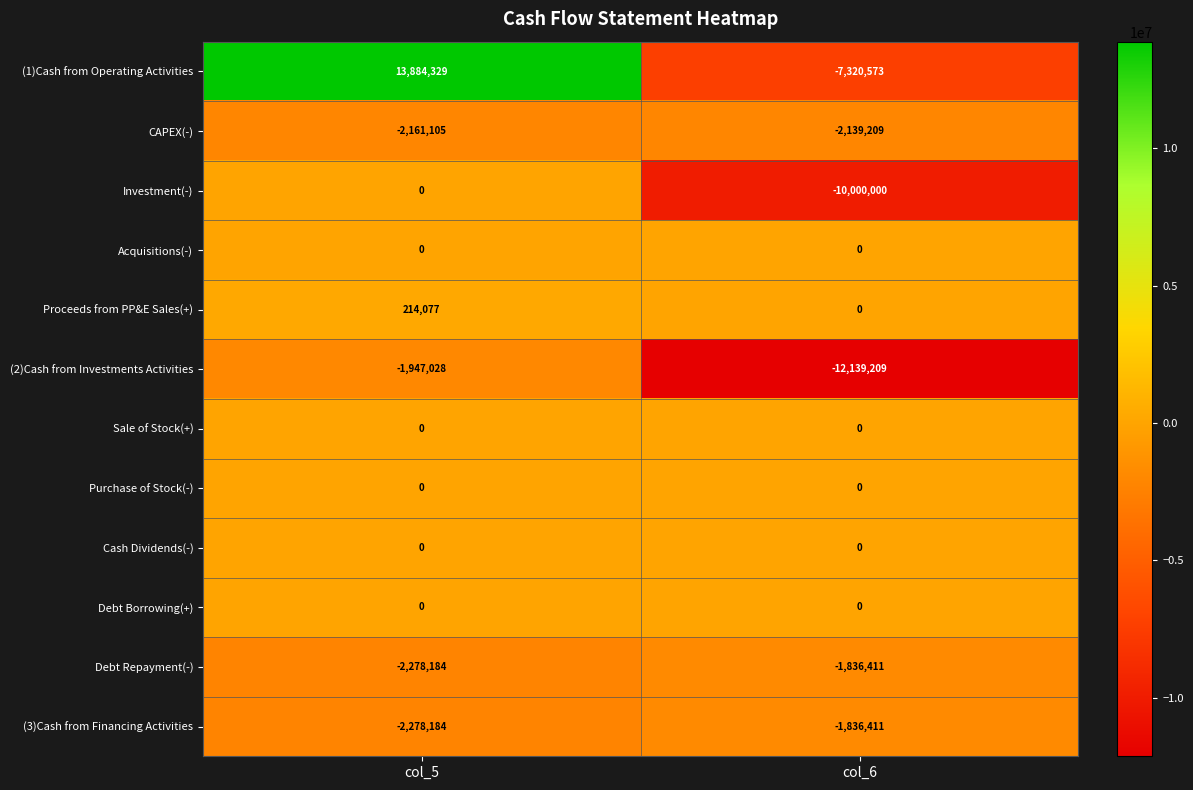

Reading right to left, transcribe all the data shown in this chart.

(1)Cash from Operating Activities: -7320573	13884329
CAPEX(-): -2139209	-2161105
Investment(-): -10000000	0
Acquisitions(-): 0	0
Proceeds from PP&E Sales(+): 0	214077
(2)Cash from Investments Activities: -12139209	-1947028
Sale of Stock(+): 0	0
Purchase of Stock(-): 0	0
Cash Dividends(-): 0	0
Debt Borrowing(+): 0	0
Debt Repayment(-): -1836411	-2278184
(3)Cash from Financing Activities: -1836411	-2278184